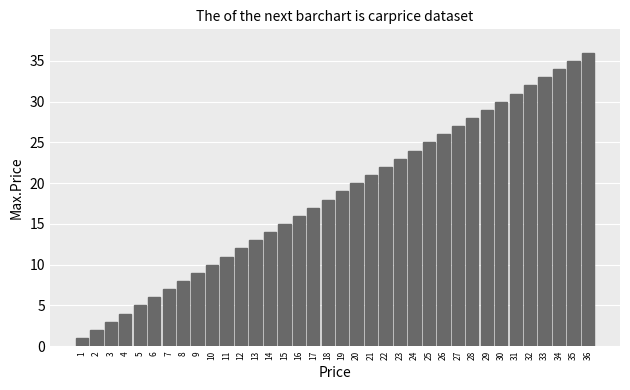

What is the sum of all values?

666